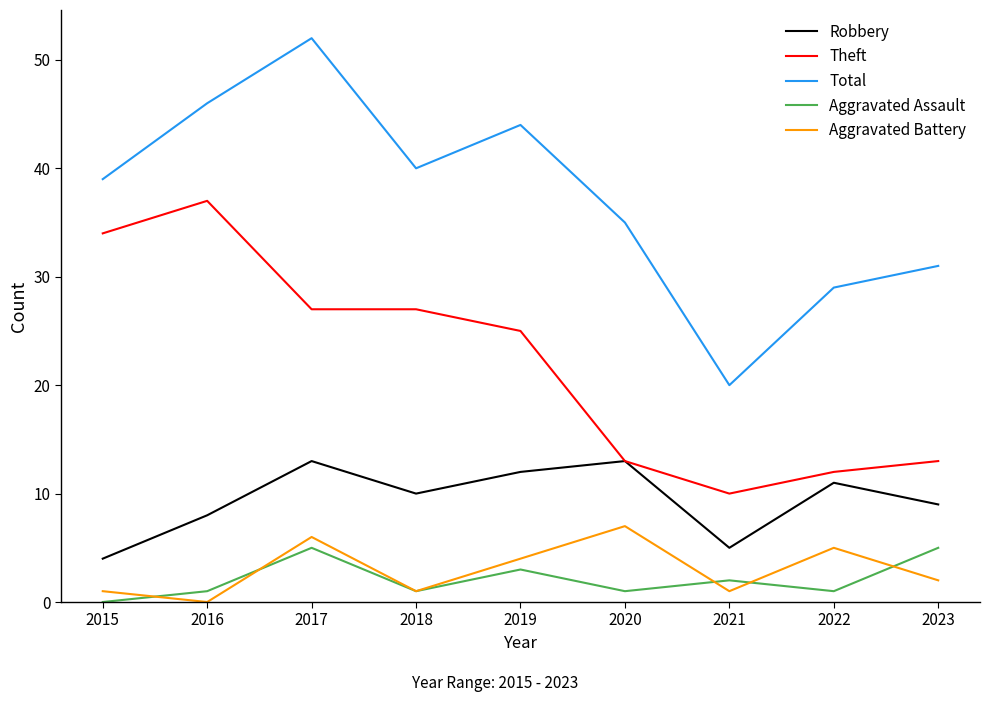

Which series has the largest total across all categories?

Total